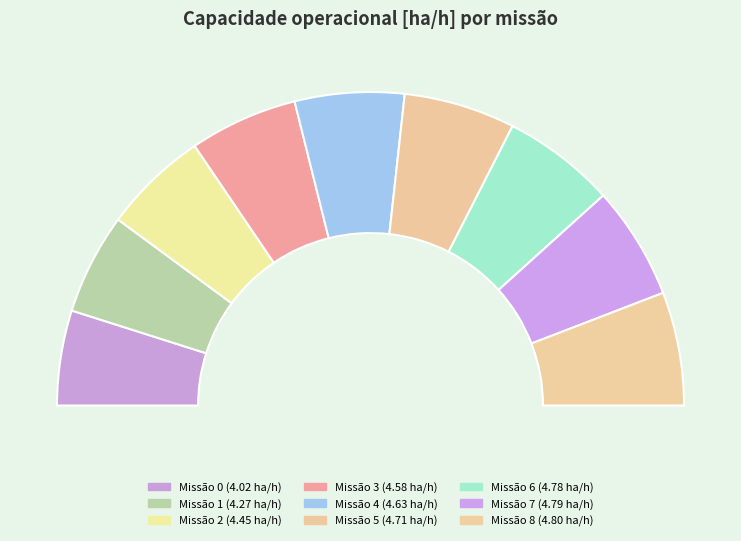

The 7 slice represents 12% of the pie. True or false?

True